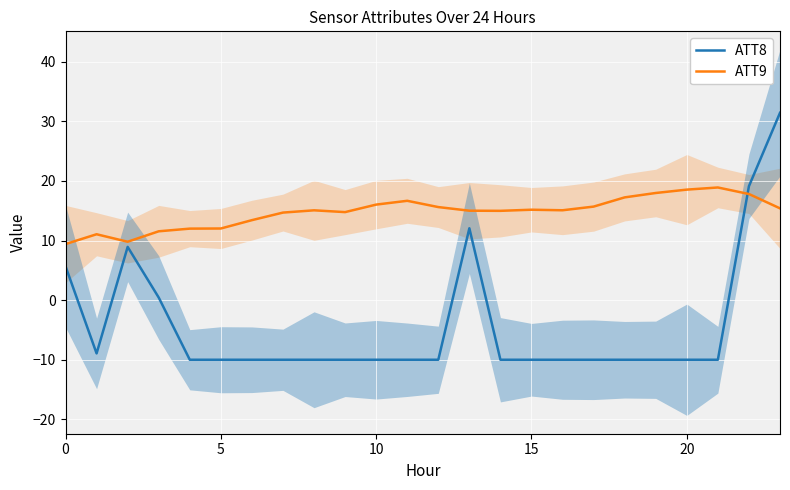

Is the value of ATT9 at 5 greater than the value of ATT8 at 16?

Yes